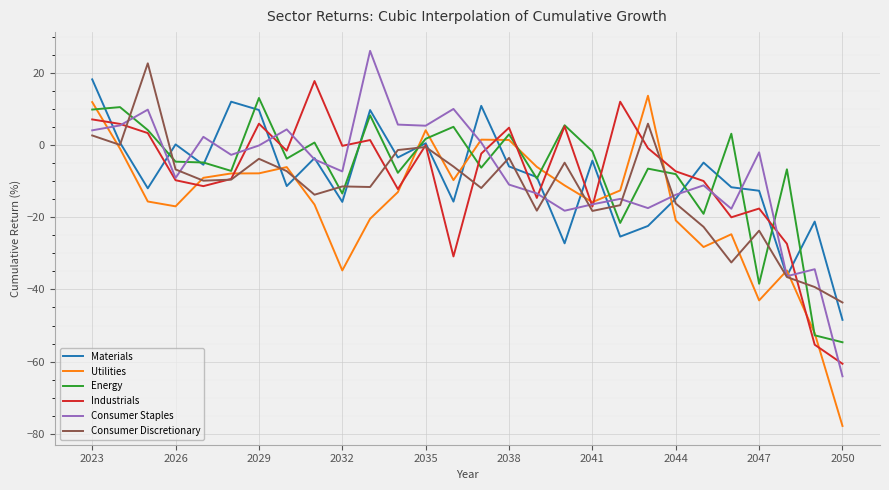

Count the number of categories in the chart.

28